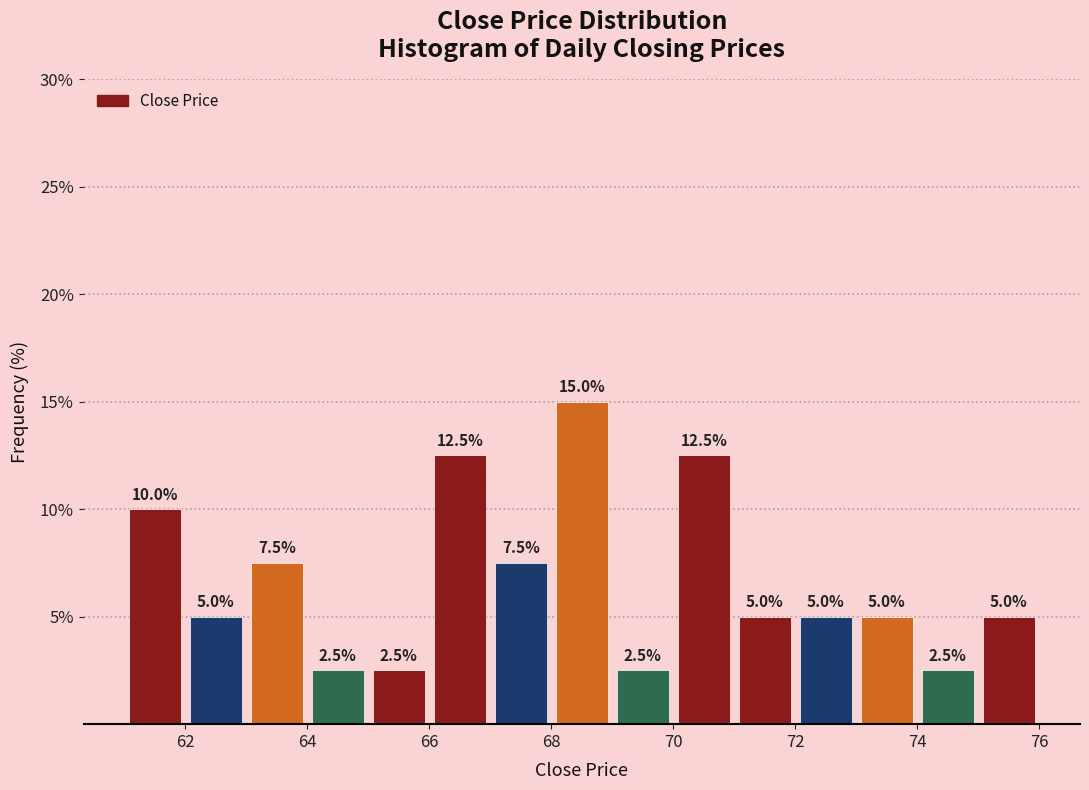

Reading left to right, transcribe this chart: for each bar, give the range it covers on the x-axis and its height.

61 to 62: 10.0
62 to 63: 5.0
63 to 64: 7.5
64 to 65: 2.5
65 to 66: 2.5
66 to 67: 12.5
67 to 68: 7.5
68 to 69: 15.0
69 to 70: 2.5
70 to 71: 12.5
71 to 72: 5.0
72 to 73: 5.0
73 to 74: 5.0
74 to 75: 2.5
75 to 76: 5.0